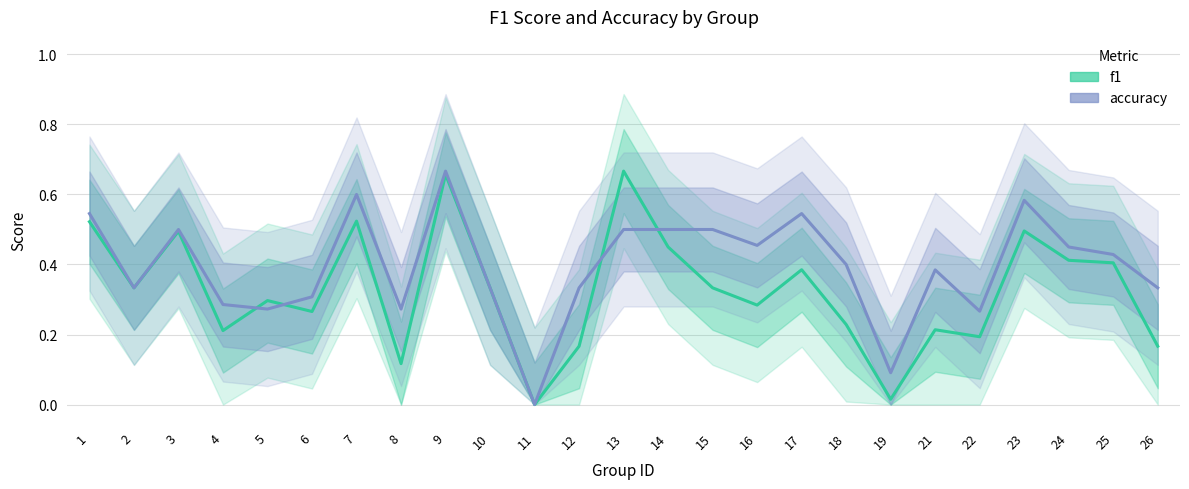

How many lines are shown in the chart?

2